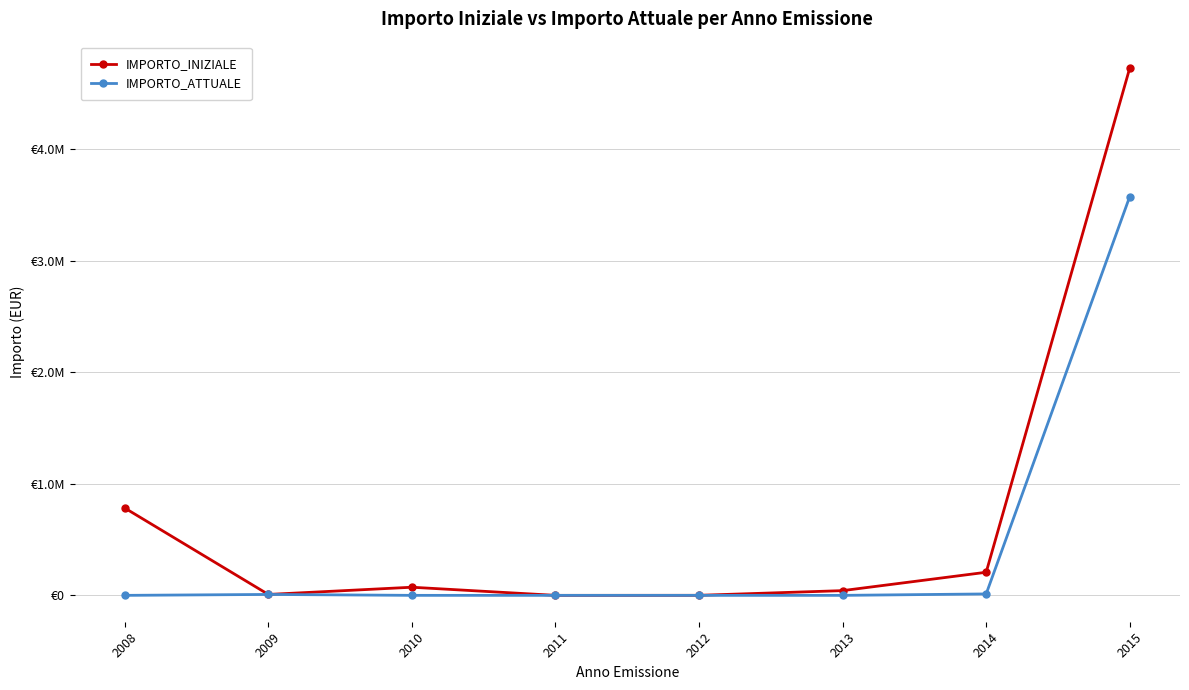

Reading left to right, extract all data points from this chart.

IMPORTO_INIZIALE: 2008=782289	2009=8247	2010=72885	2011=30	2012=457	2013=42427	2014=207043	2015=4724619
IMPORTO_ATTUALE: 2008=54	2009=8247	2010=95	2011=30	2012=45	2013=14	2014=12832	2015=3573218